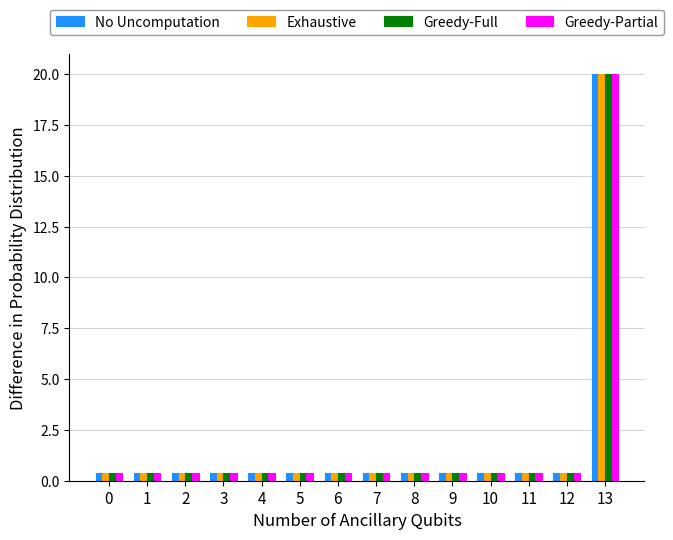

What is the greatest value displayed?

20.0